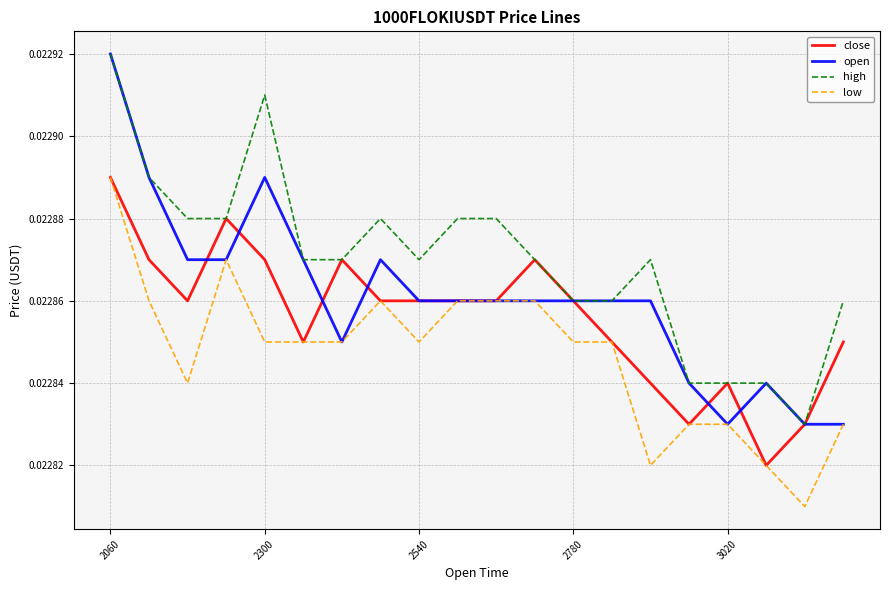

List the series in order of their overall mean, lowest first.

low, close, open, high